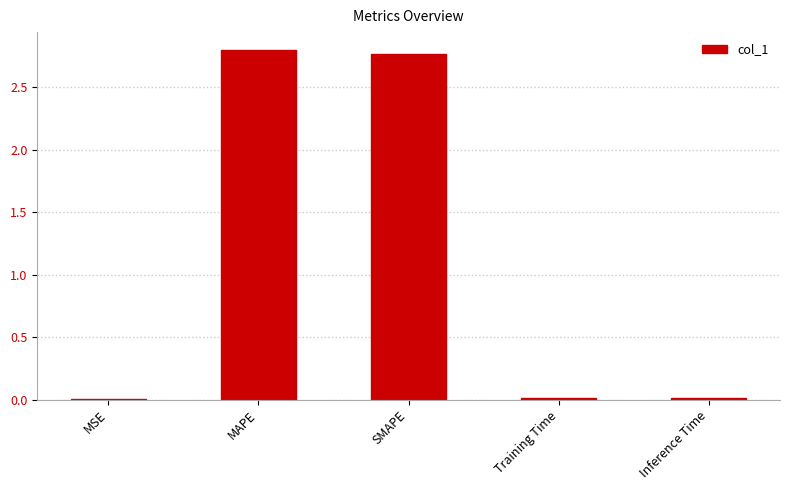

The value at MAPE is 2.8. True or false?

True